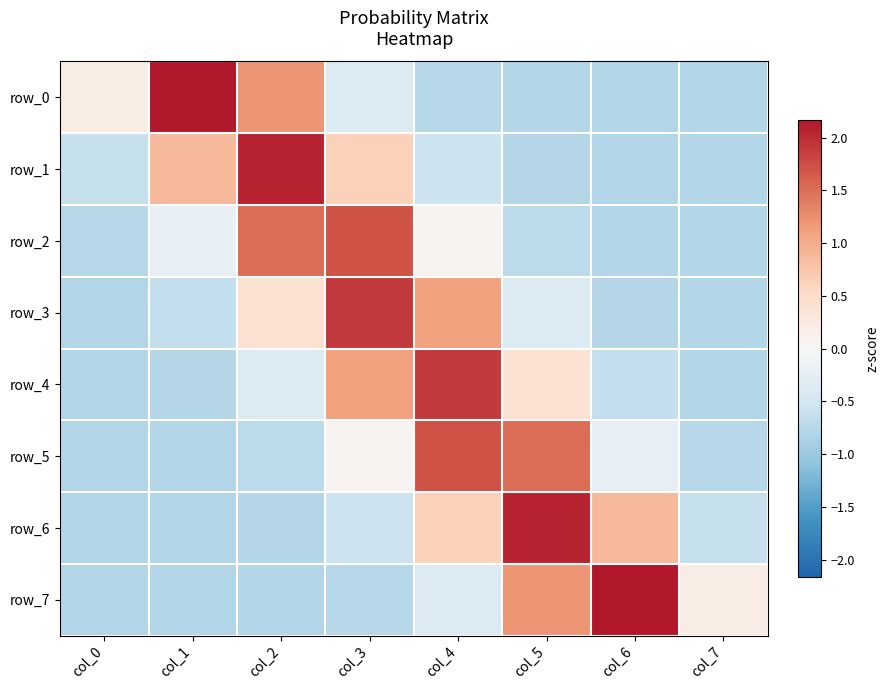

What is the difference between the row_4 values at col_7 and col_4?

2.7